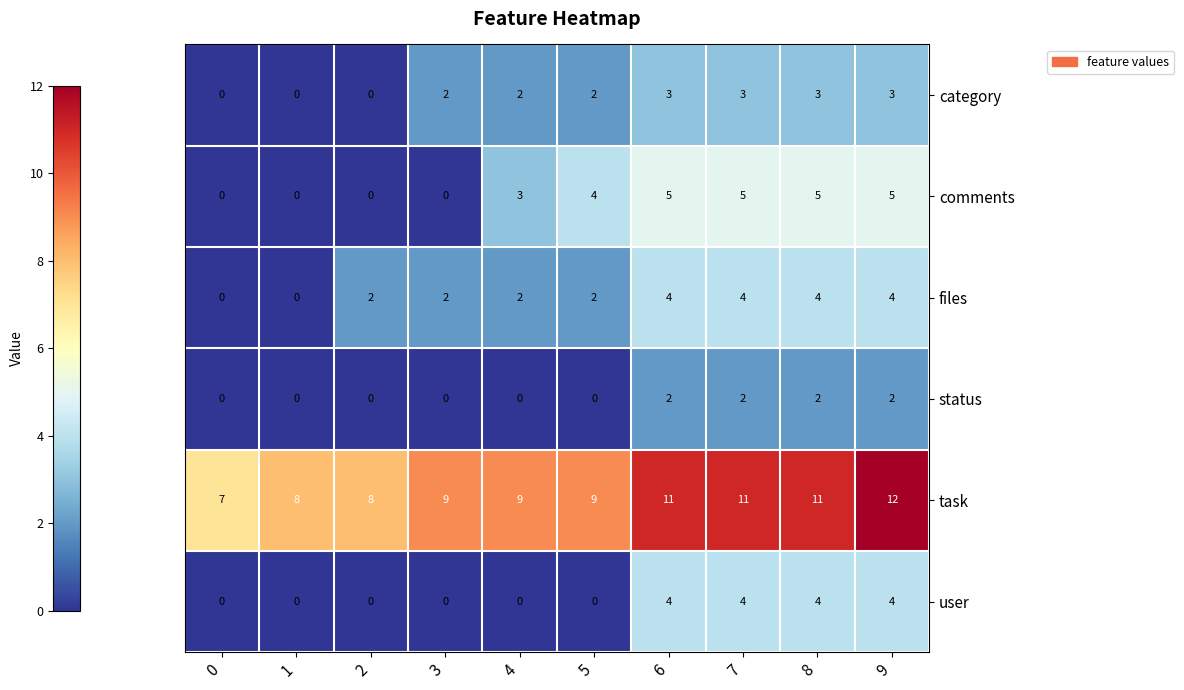

What is the sum of the files values at 5 and 4?

4